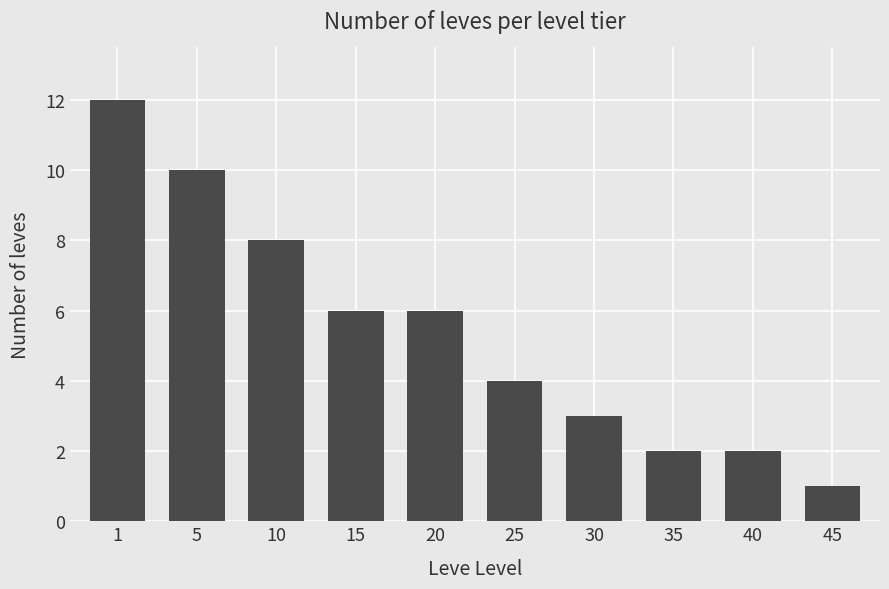

What is the maximum value shown in the chart?

12